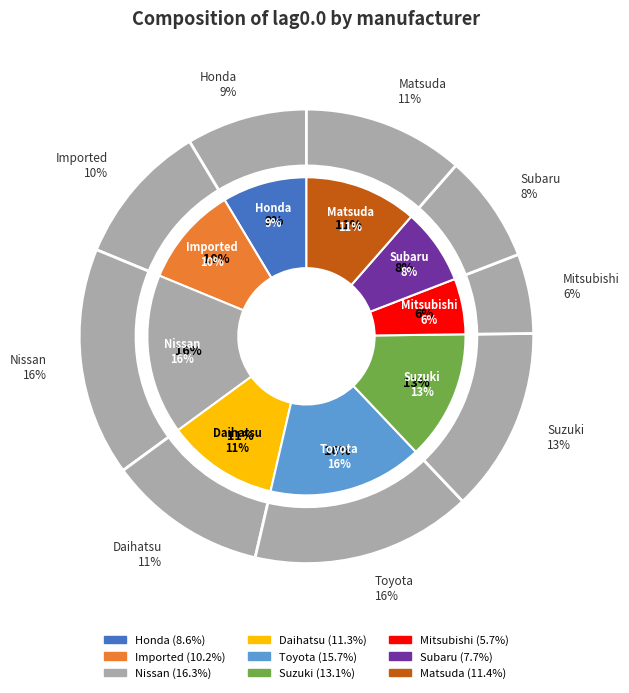

Which category has the biggest portion of the pie?

Nissan